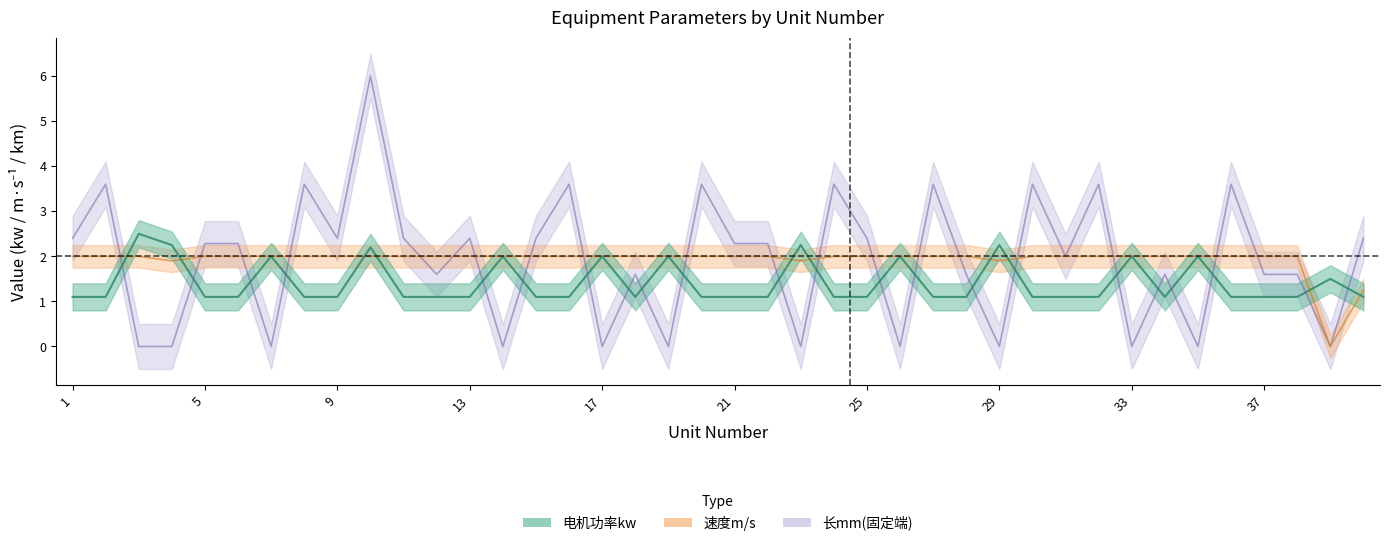

List the series in order of their peak value, lowest first.

速度m/s, 电机功率kw, 长mm(固定端)